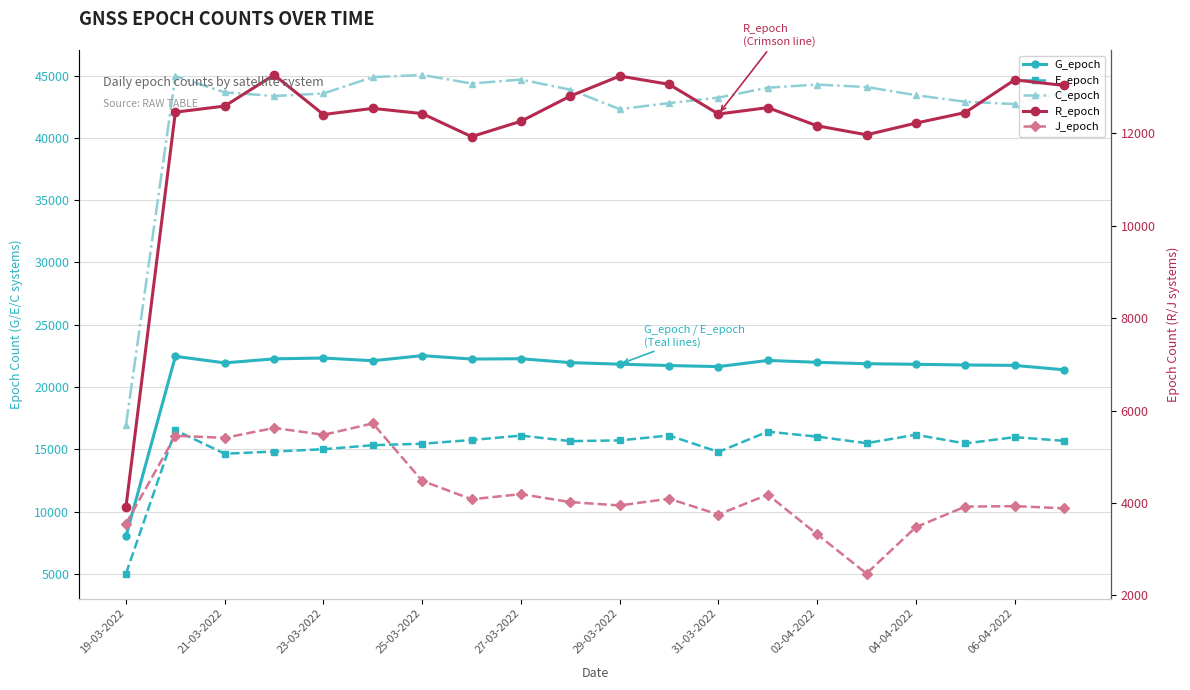

Which series has the widest spread of values?

C_epoch